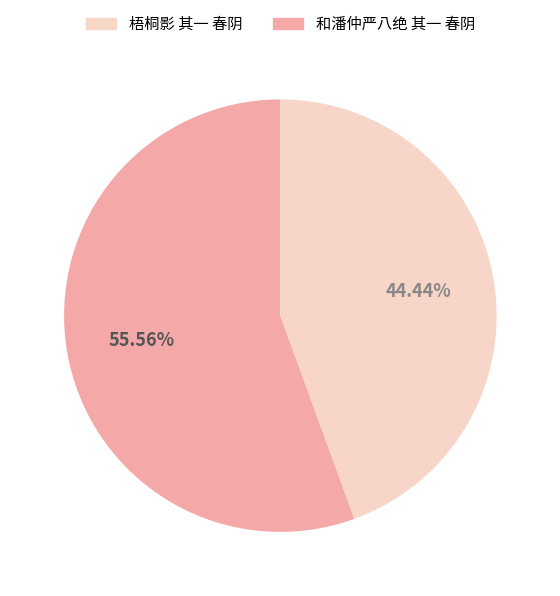

Does any single category account for the majority?

Yes